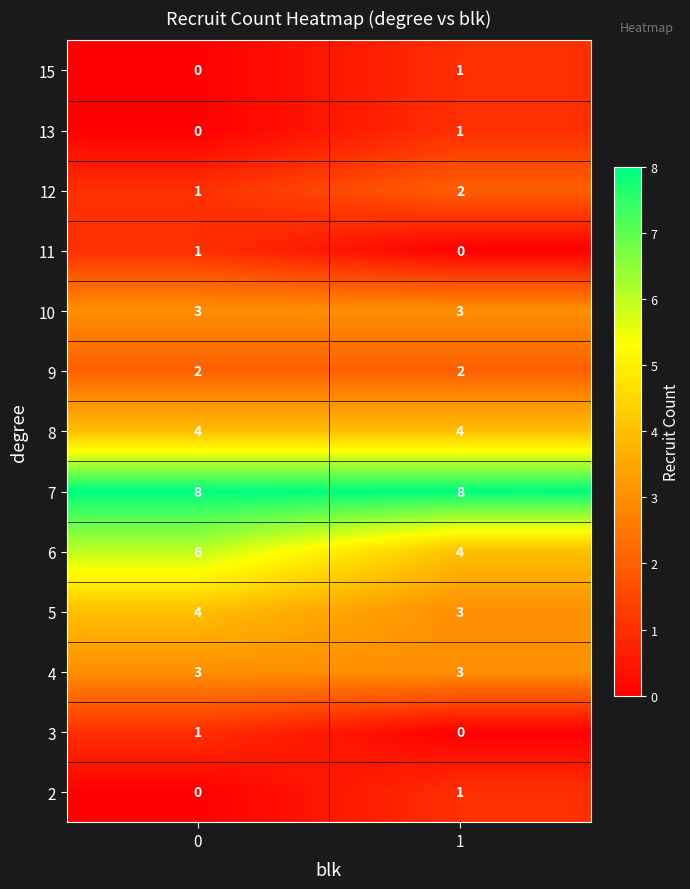

True or false: 11 has a value of 0 at 1.

True